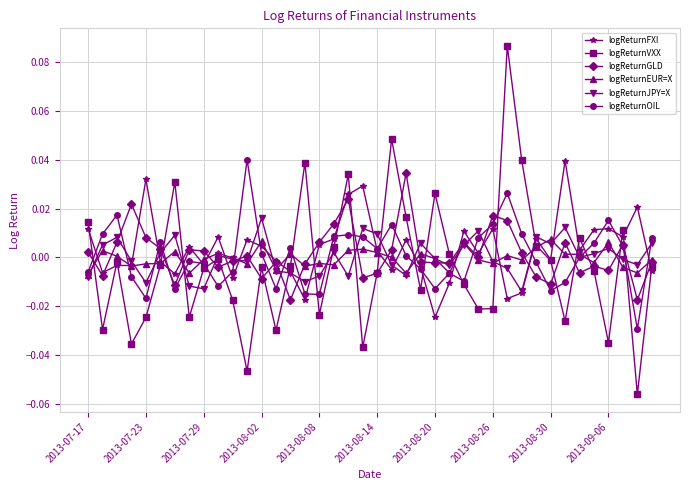

True or false: logReturnVXX has more than 1 interior local peaks.

True